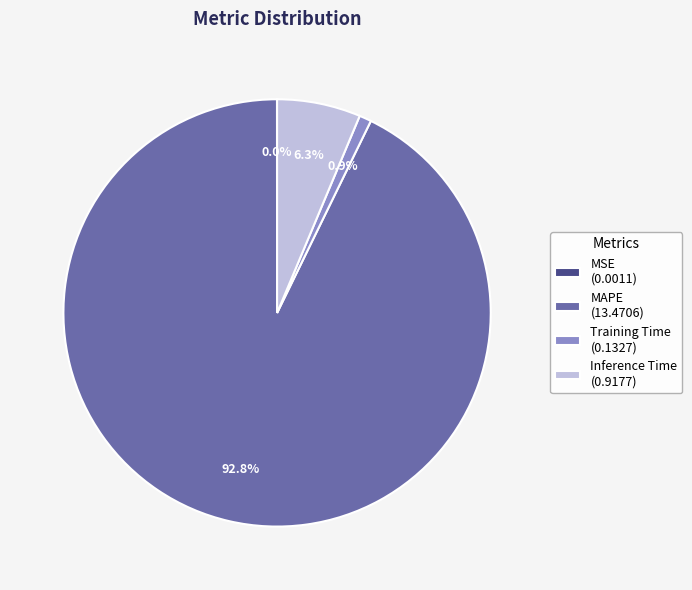

What is the largest slice in the pie chart?

MAPE